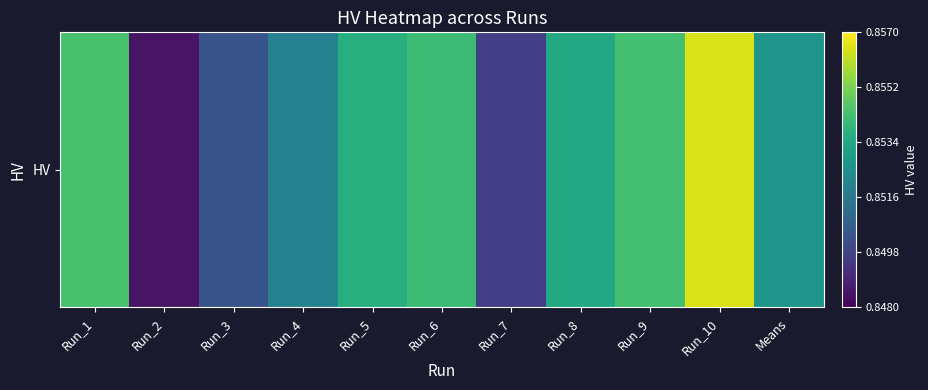

Which category has the lowest value across all series?

Run_2